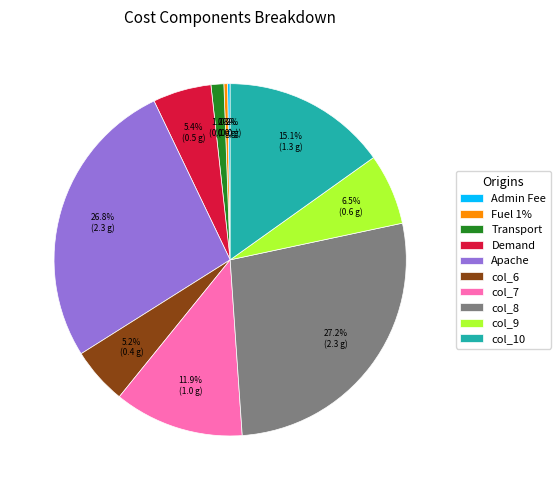

Is there a majority slice in this chart?

No